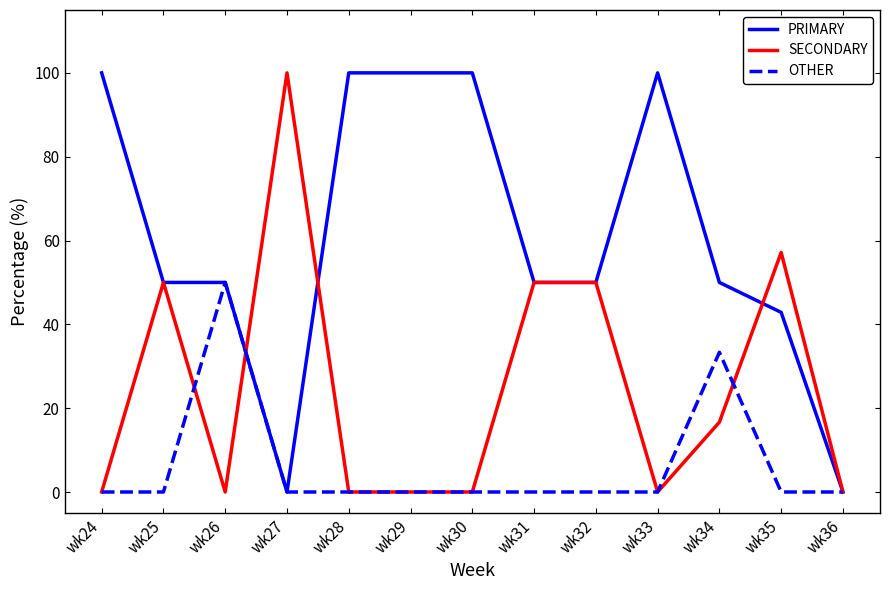

Reading left to right, transcribe all the data shown in this chart.

PRIMARY: wk24=100.0	wk25=50.0	wk26=50.0	wk27=0.0	wk28=100.0	wk29=100.0	wk30=100.0	wk31=50.0	wk32=50.0	wk33=100.0	wk34=50.0	wk35=42.9	wk36=0.0
SECONDARY: wk24=0.0	wk25=50.0	wk26=0.0	wk27=100.0	wk28=0.0	wk29=0.0	wk30=0.0	wk31=50.0	wk32=50.0	wk33=0.0	wk34=16.7	wk35=57.1	wk36=0.0
OTHER: wk24=0.0	wk25=0.0	wk26=50.0	wk27=0.0	wk28=0.0	wk29=0.0	wk30=0.0	wk31=0.0	wk32=0.0	wk33=0.0	wk34=33.3	wk35=0.0	wk36=0.0